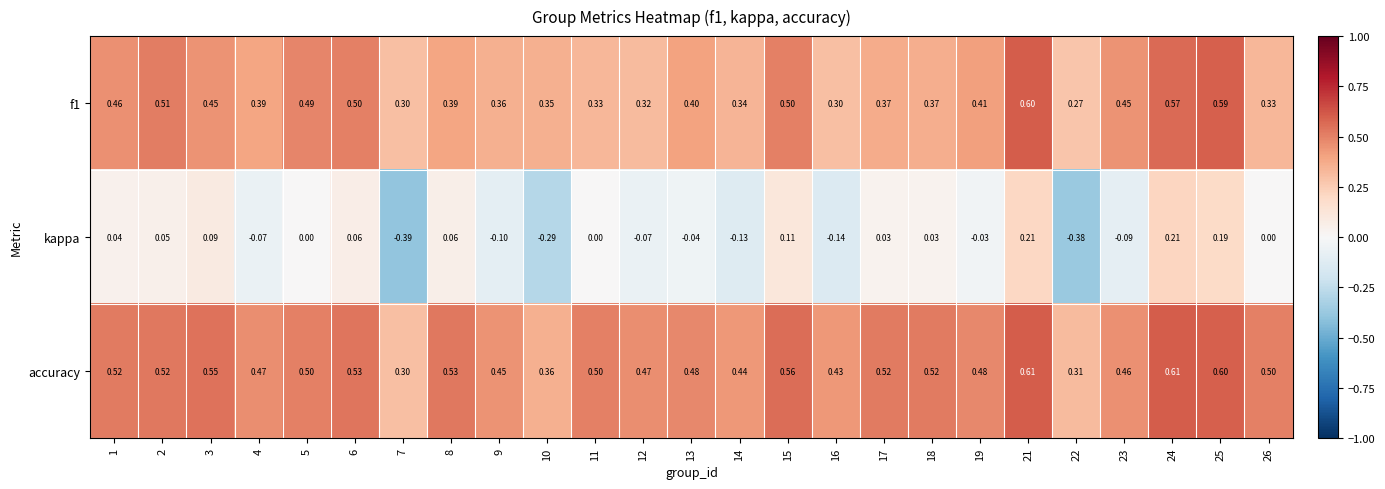

At which category is the sum across all series the highest?

21